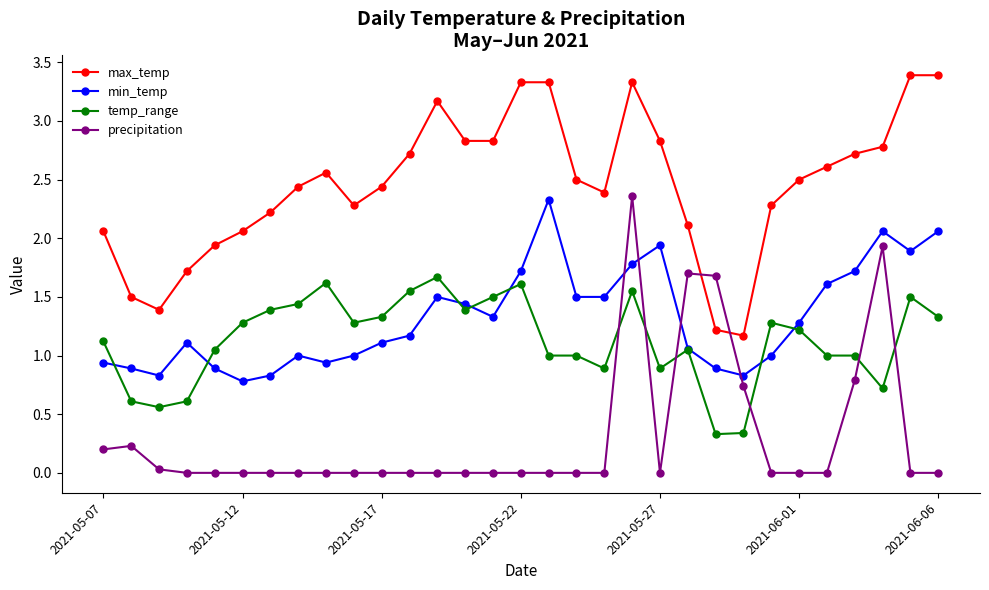

What is the maximum value for min_temp?

2.3